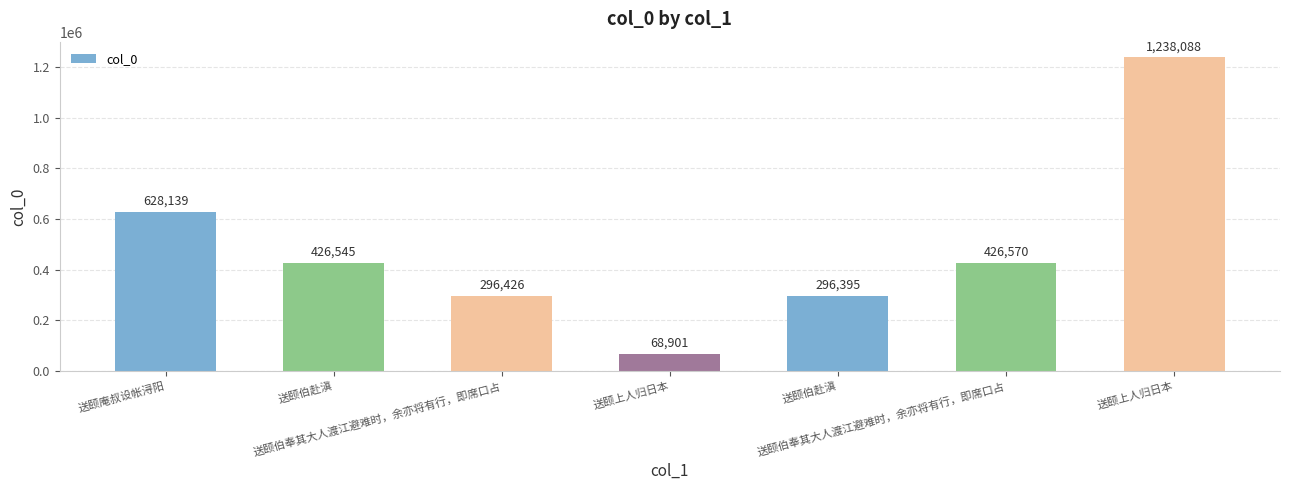

Reading left to right, list all the values displayed in this chart.

628139	426545	296426	68901	296395	426570	1238088